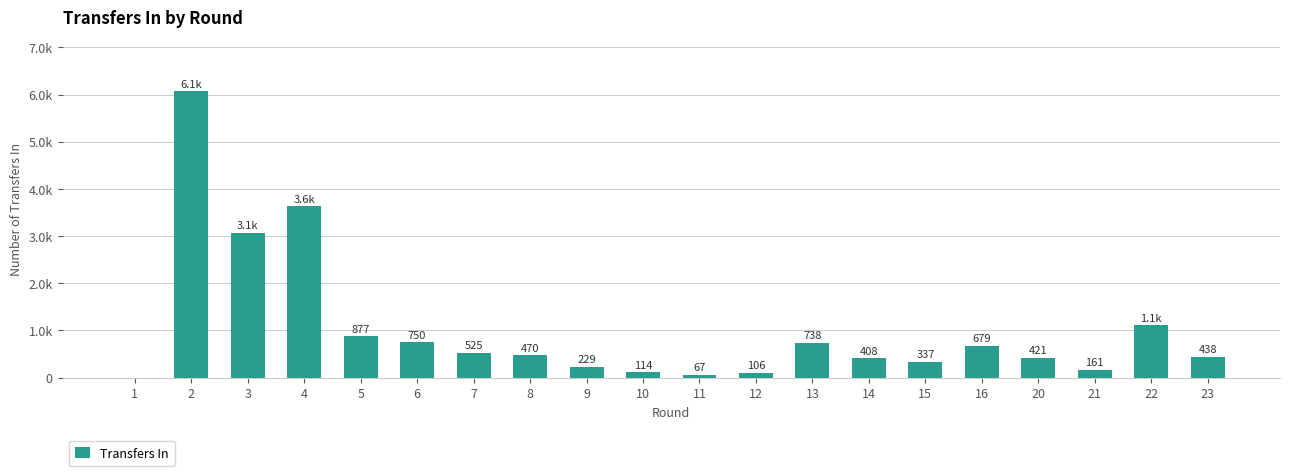

What is the value of the 12th bar from the left?

106